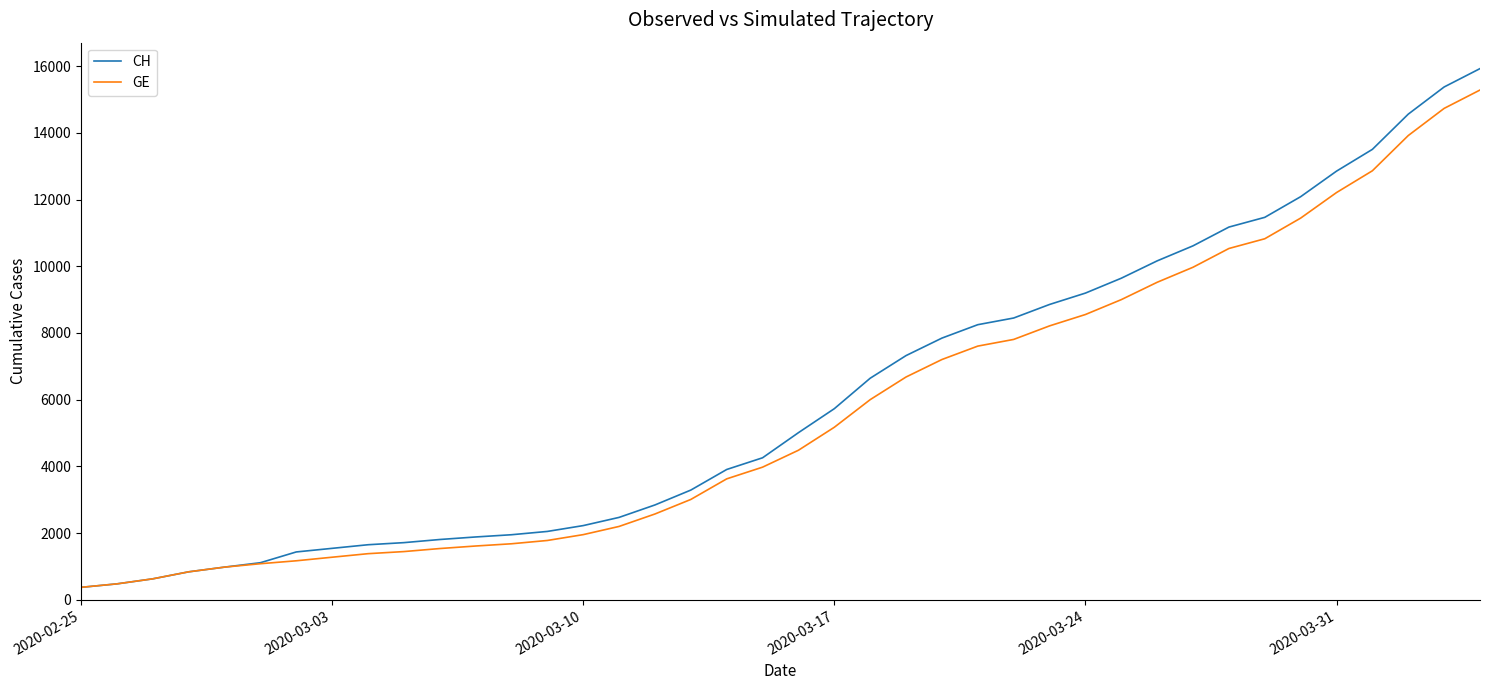

Which series has the widest spread of values?

CH